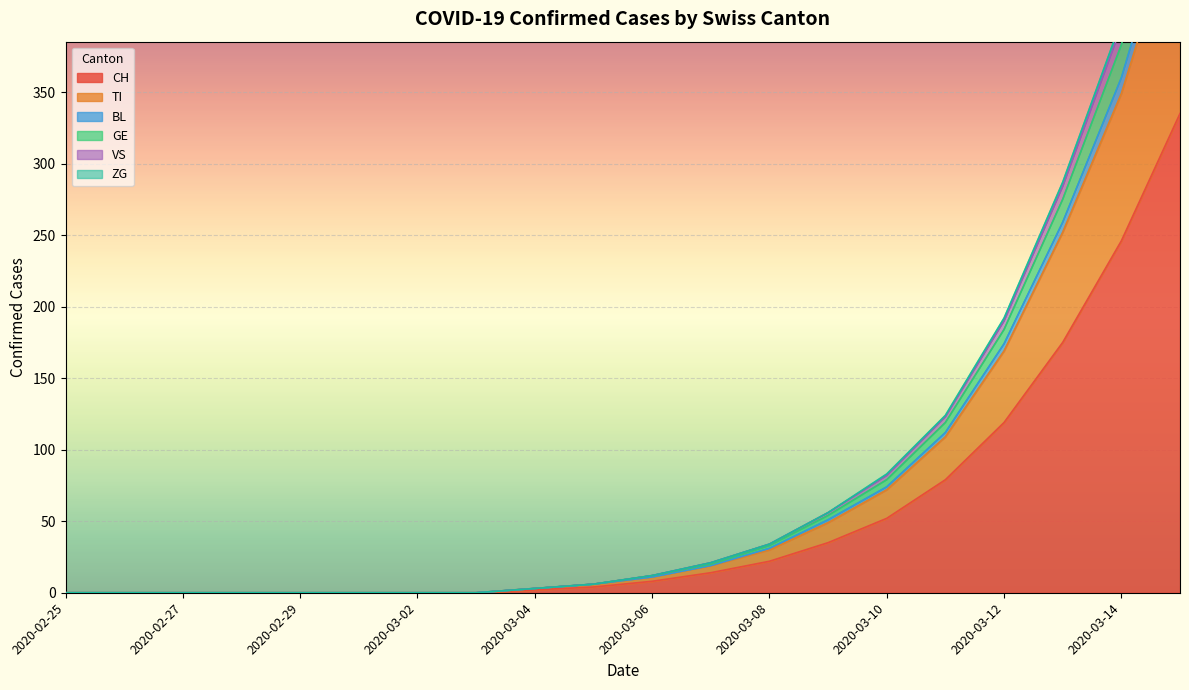

What position from the right is 2020-03-01?

15